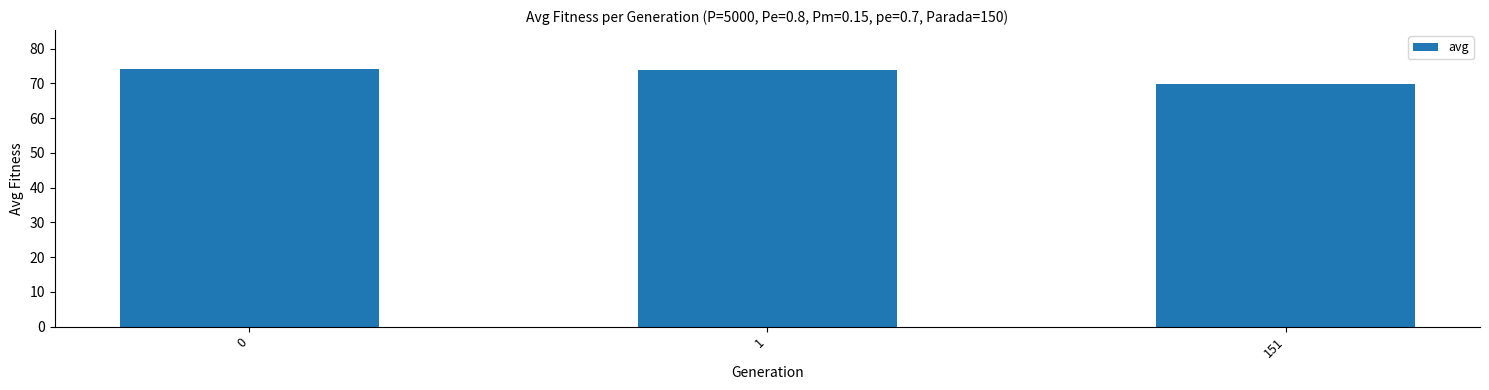

What is the change in value from 0 to 151?

-4.5